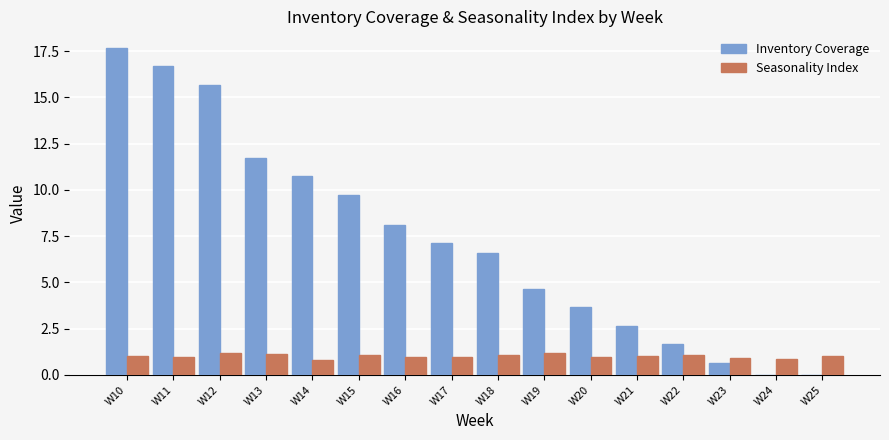

Is it true that Inventory Coverage equals 11.8 at W13?

True